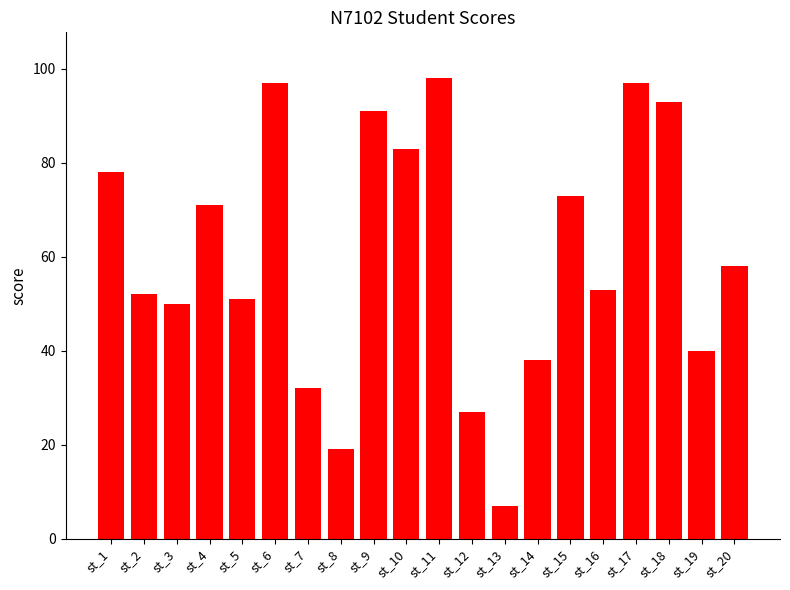

What is the value of the 9th bar from the left?

91